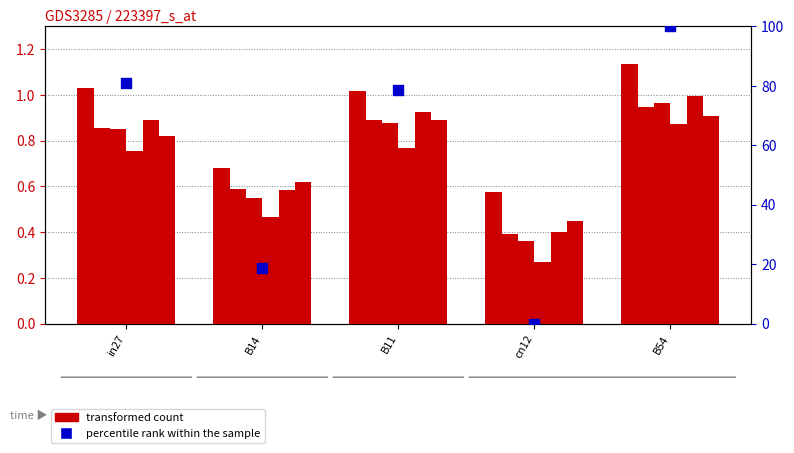

Is the value of percentile rank within the sample at B54 greater than the value of job297_scenario1_553 at B11?

Yes